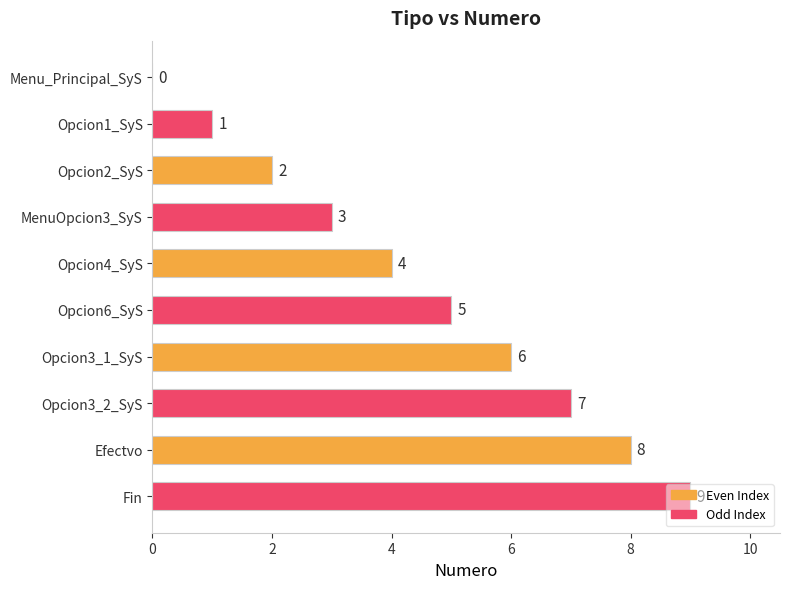

What is the sum of the values at Fin and Opcion3_1_SyS?

15